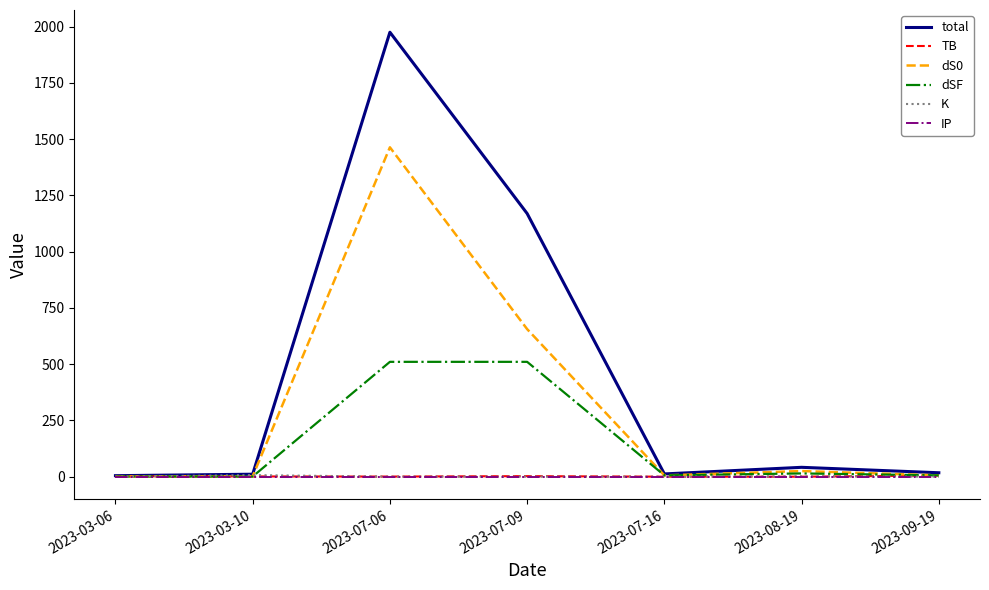

What is the difference between the maximum and second lowest values in the dS0 series?

1462.2